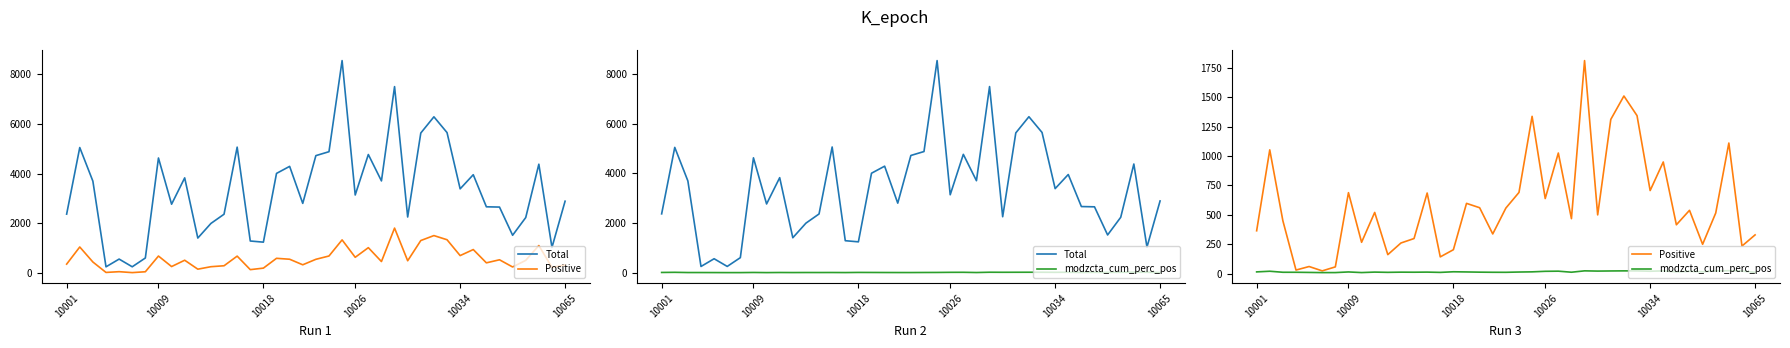

How many interior local valleys does the Positive series have?

13